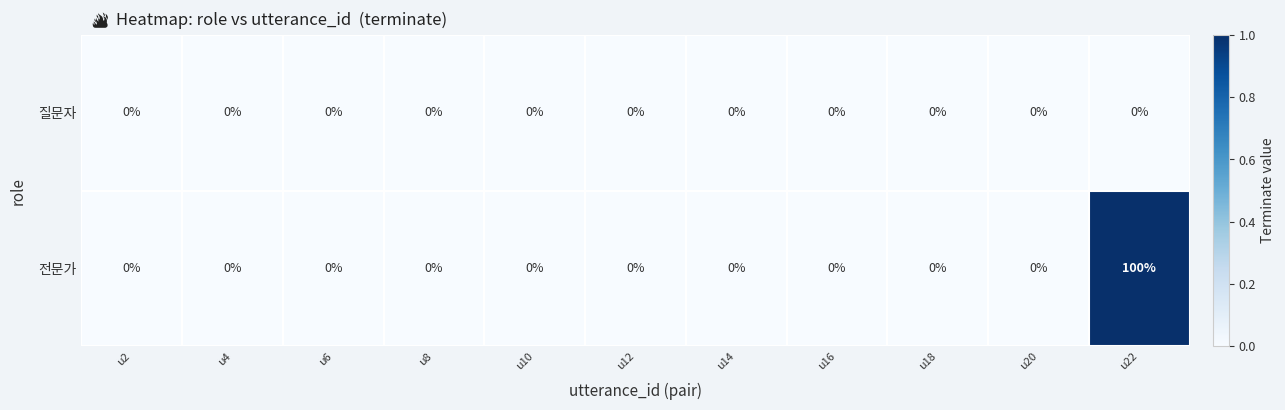

Is the value of 질문자 at u2 greater than the value of 전문가 at u22?

No